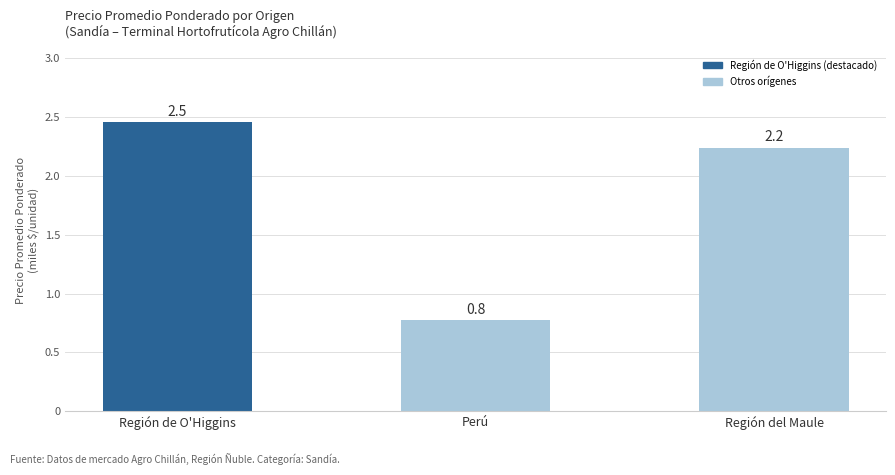

Which category has the lowest value across all series?

Perú